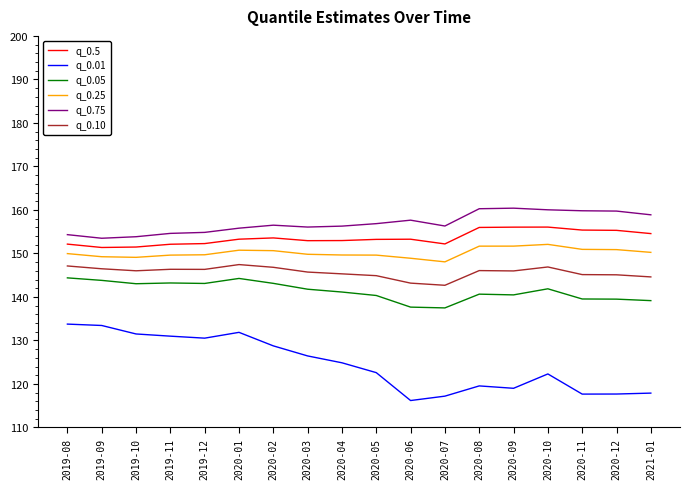

Is the value of q_0.25 at 2020-05 greater than the value of q_0.01 at 2020-12?

Yes